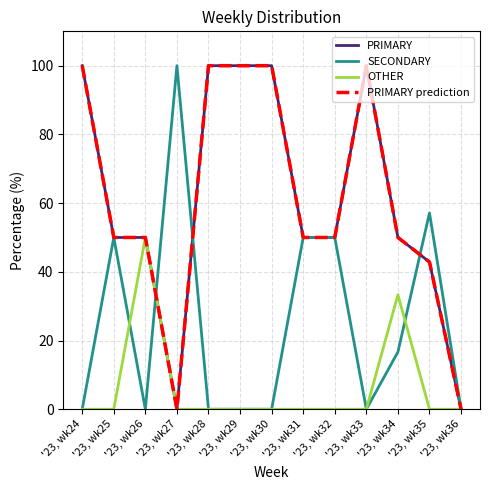

True or false: SECONDARY has a value of 13.4 at '23, wk25.

False